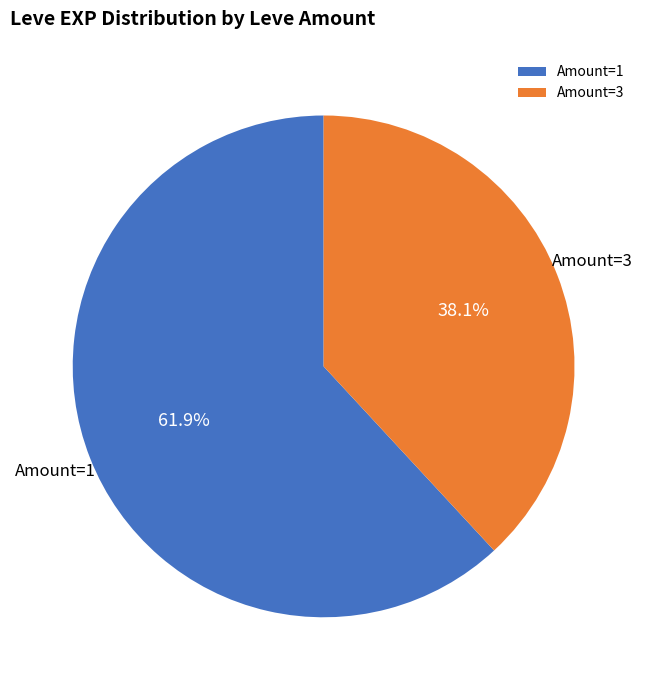

Which slice is the smallest?

Amount=3